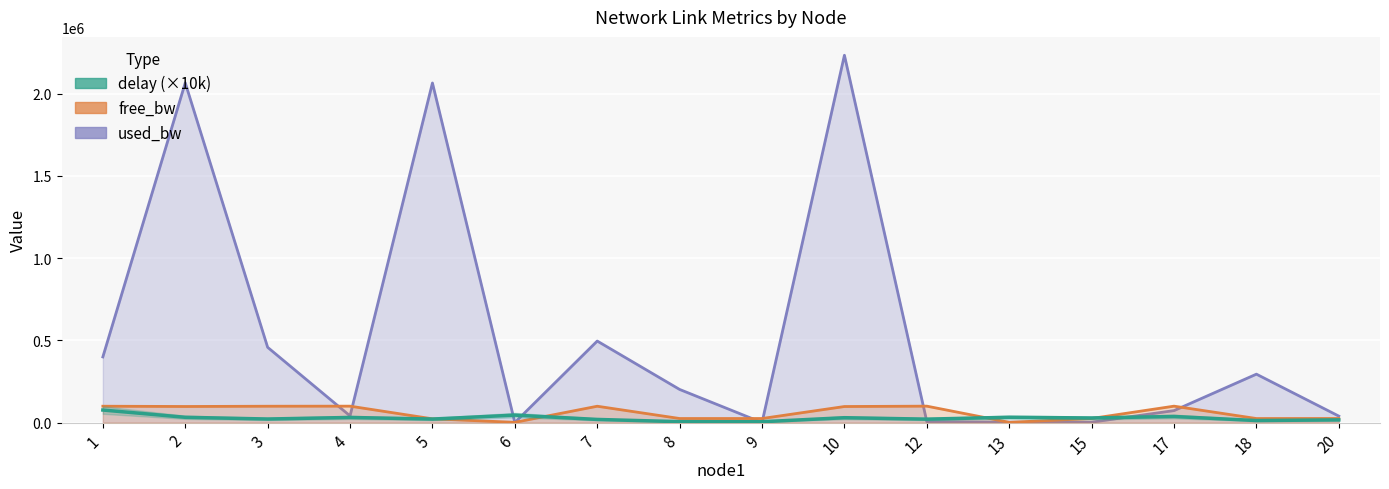

Which series ends up on top after the final intersection of used_bw and delay?

used_bw